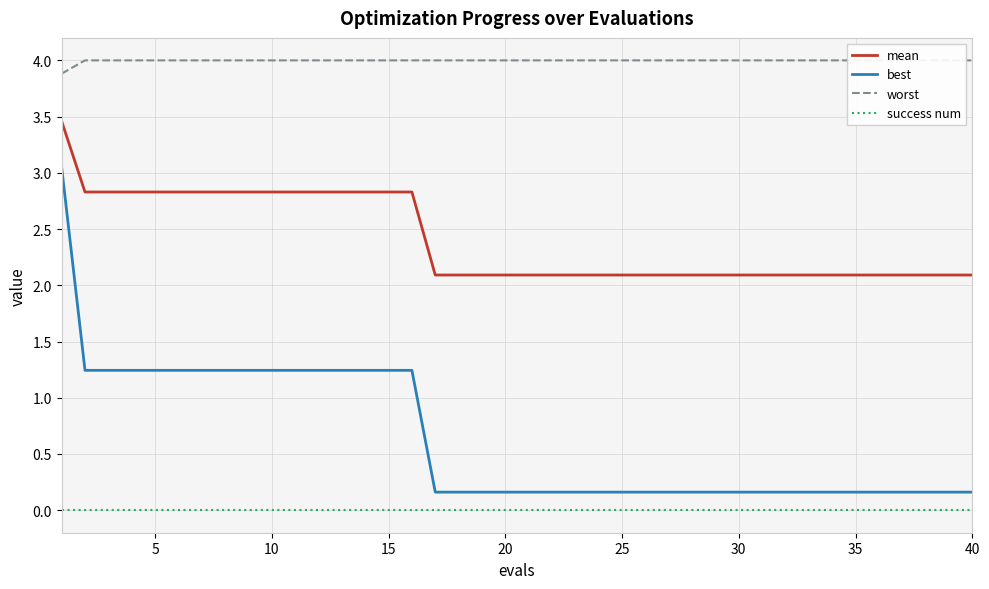

Count the number of categories in the chart.

40